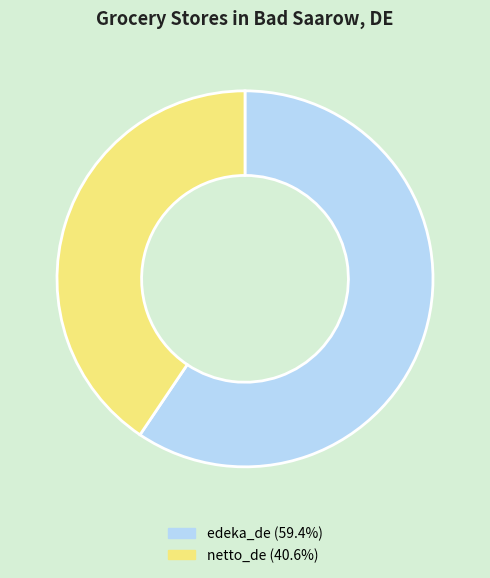

Which category accounts for the majority?

edeka_de